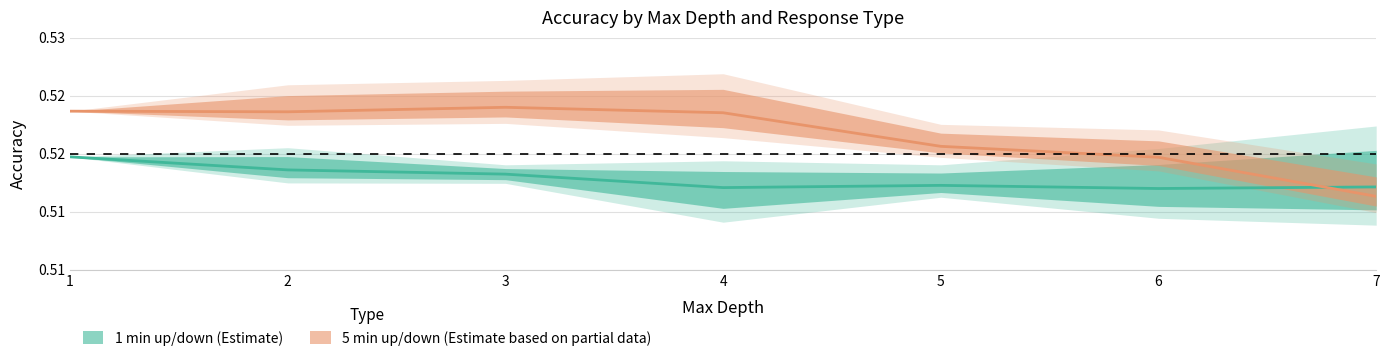

The value of 5_min_updown_nf8 at 5 is 0.8. True or false?

False